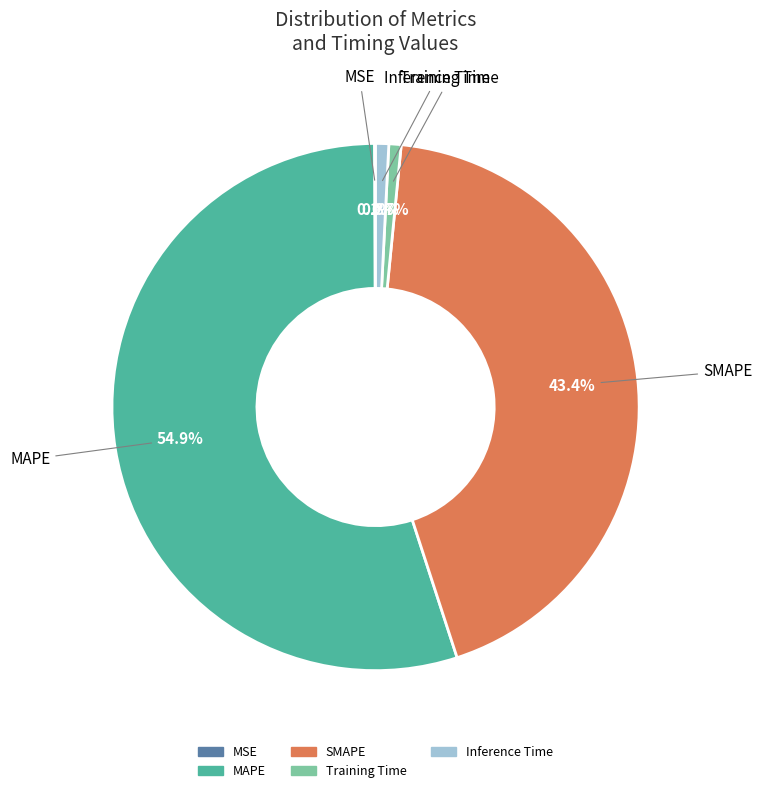

Does any single category account for the majority?

Yes